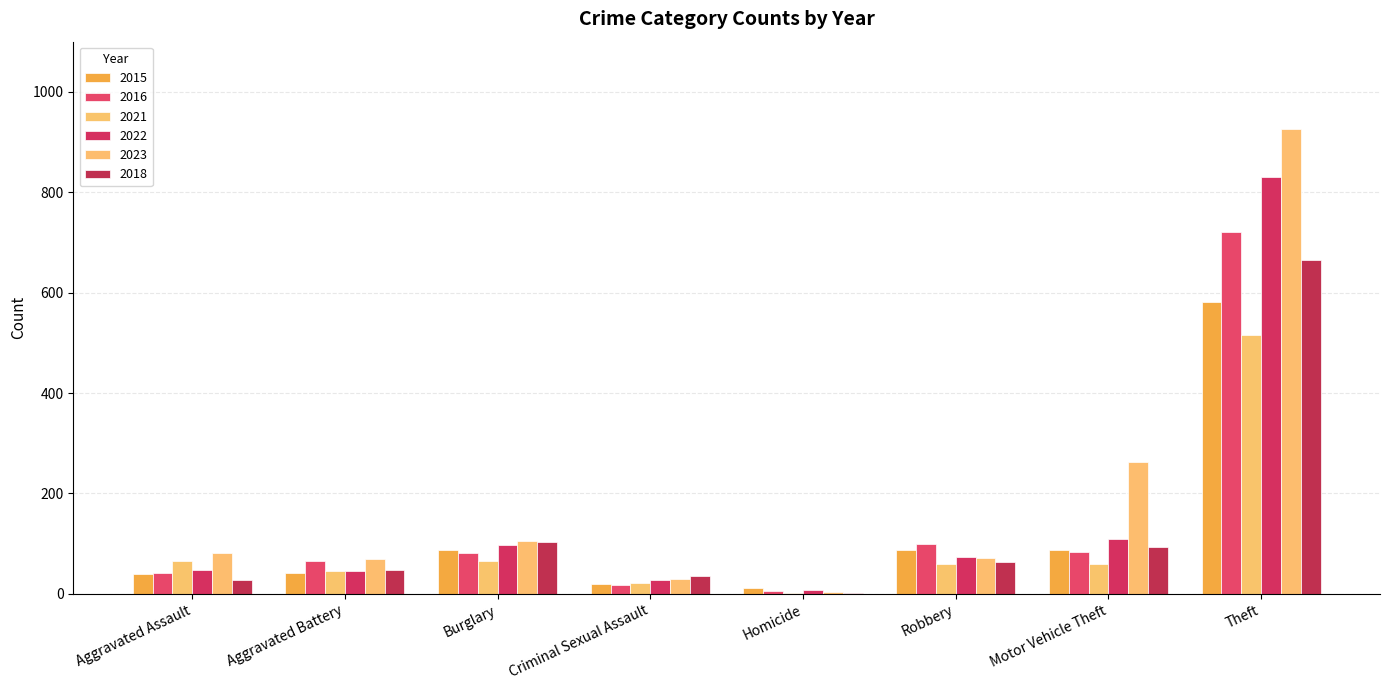

Where does the 2015 series first go above 87?

Burglary